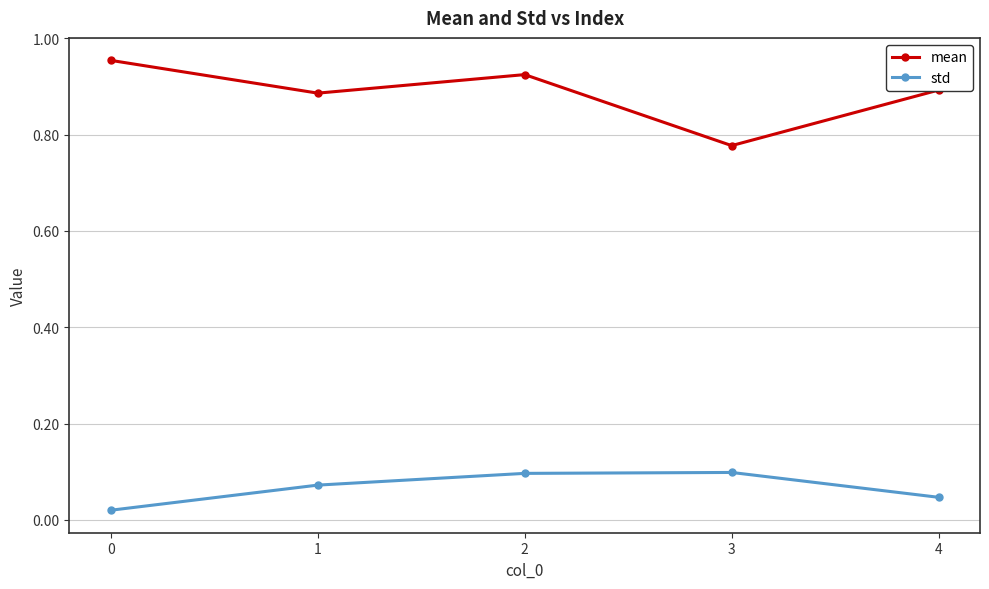

What are all the series names shown in the legend?

mean, std